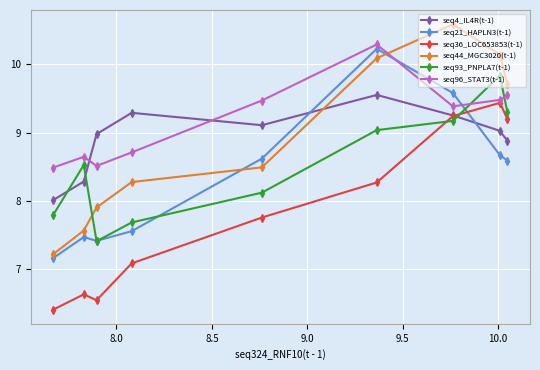

How many categories are shown in the chart?

9